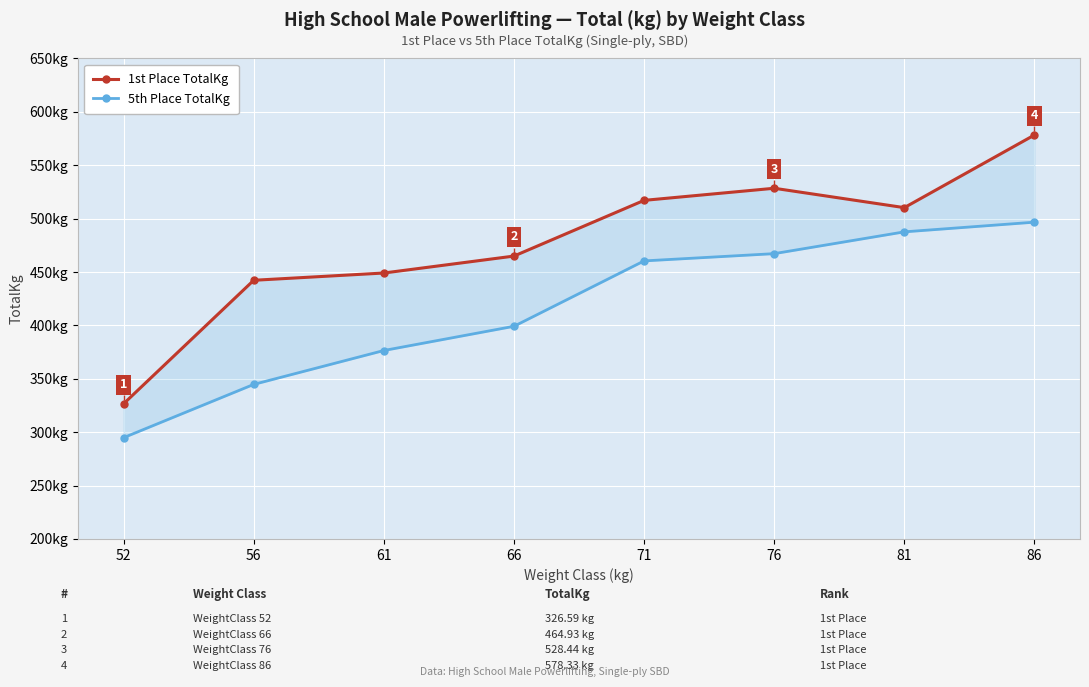

At 76, list the series in order from smallest to largest.

5th Place TotalKg, 1st Place TotalKg